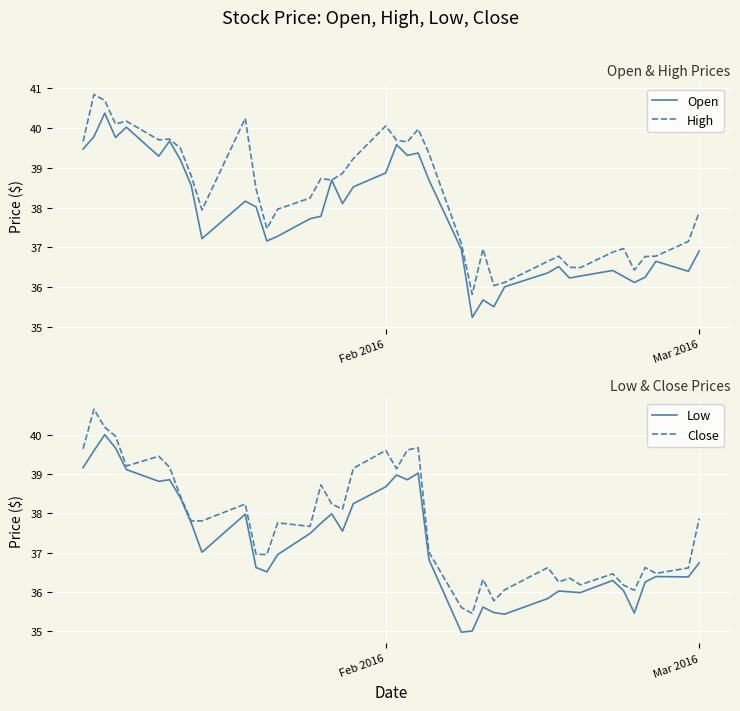

Is it true that High equals 24.4 at 18?

False